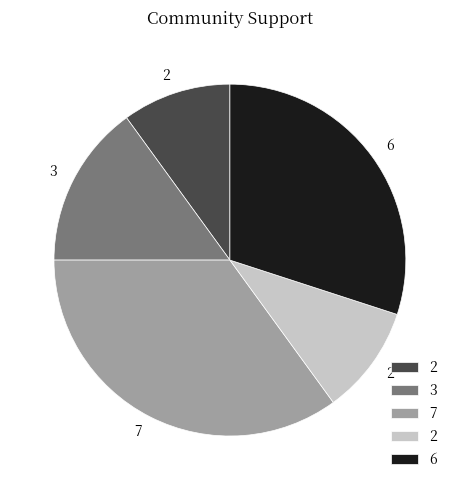

Is there any slice that represents more than half of the pie?

No